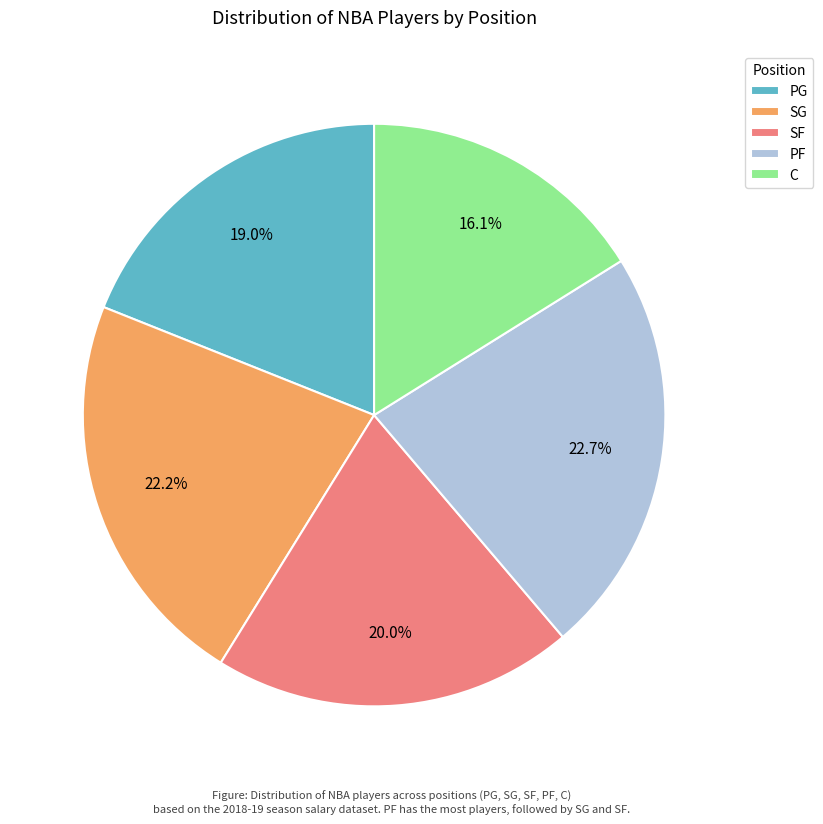

To the nearest percent, what percentage of the pie is C?

16%